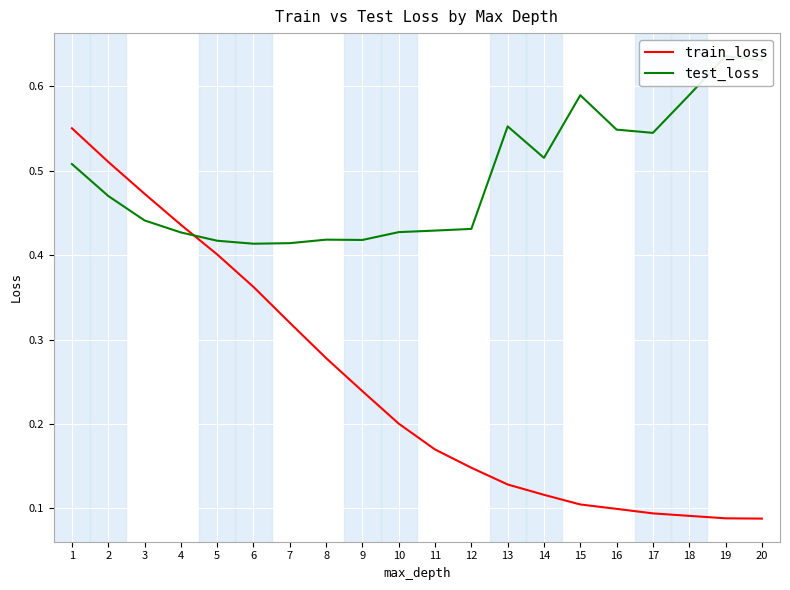

What is the difference between the highest and lowest values at 10?

0.2